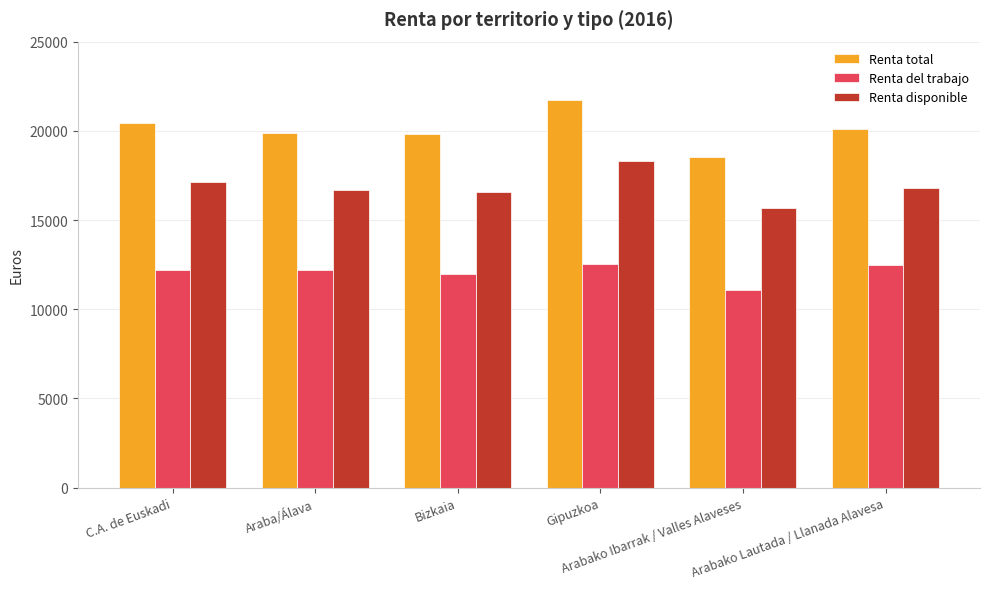

What is the label of the 5th bar from the right?

Araba/Álava